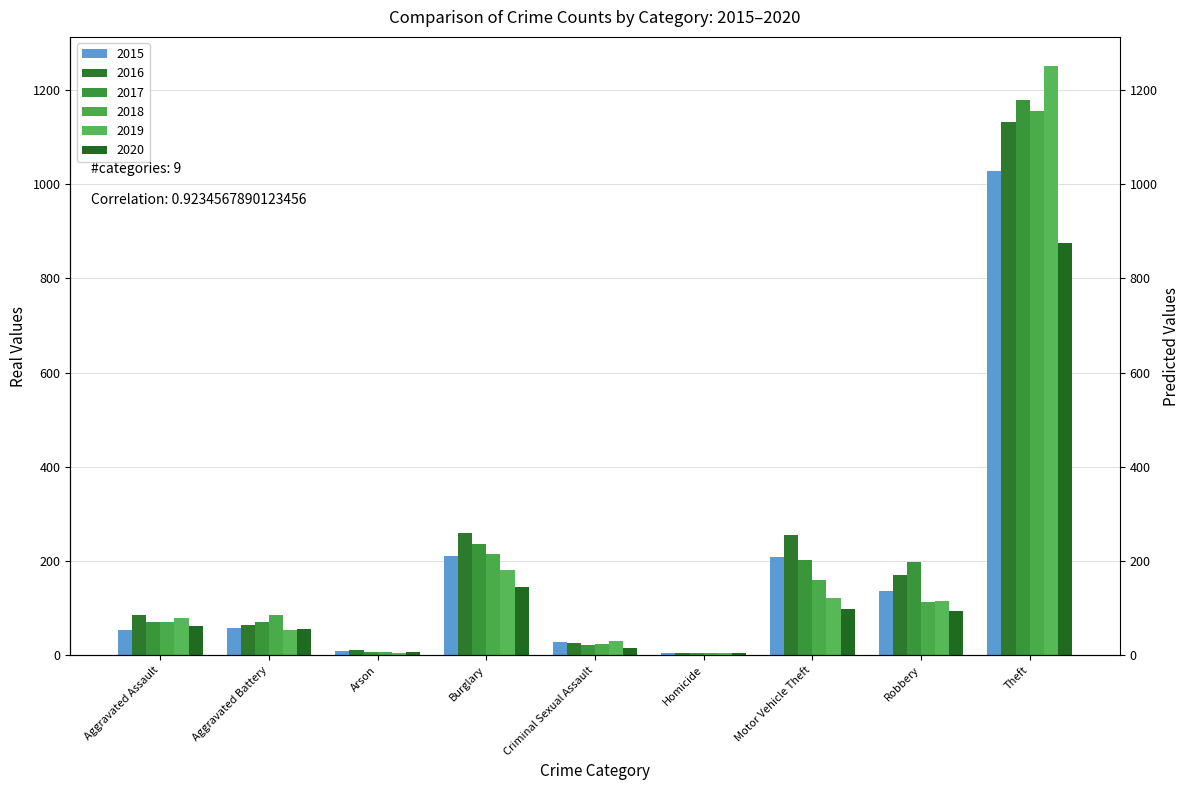

Where does the 2016 series first go above 85?

Burglary